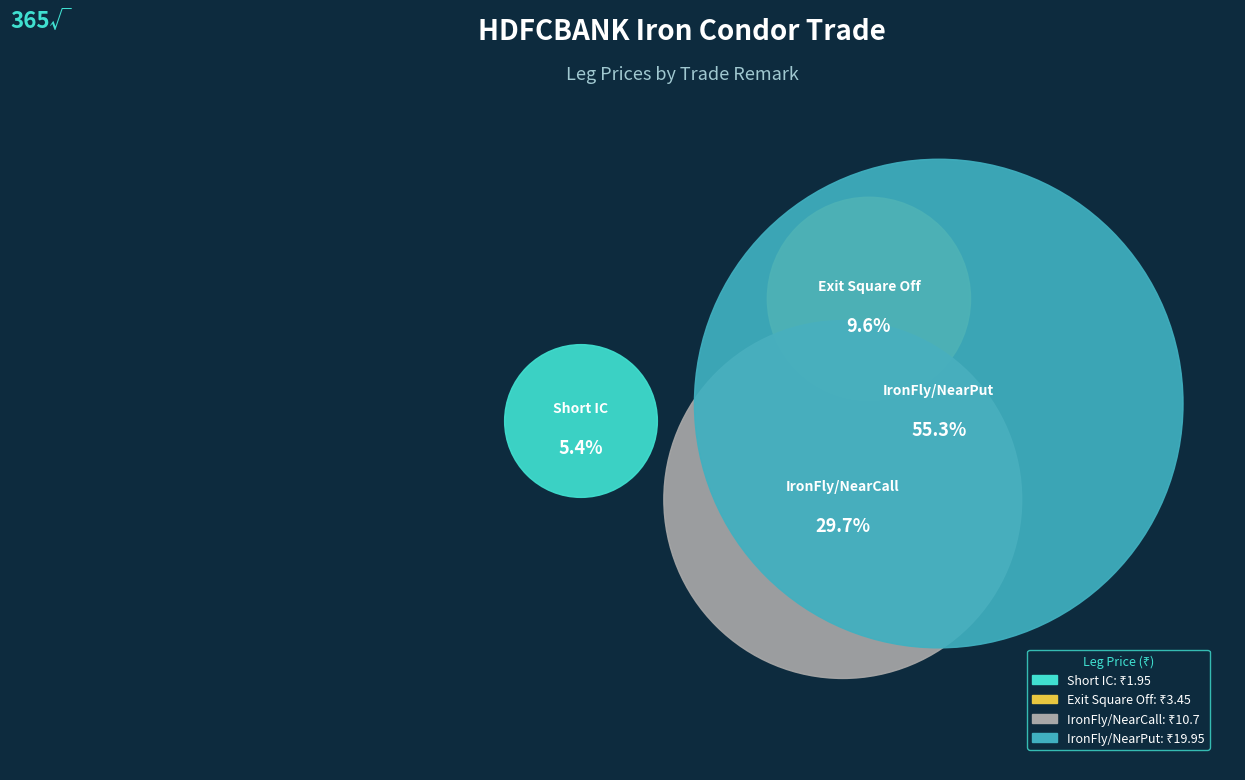

True or false: Exit Square Off accounts for 10% of the total.

True